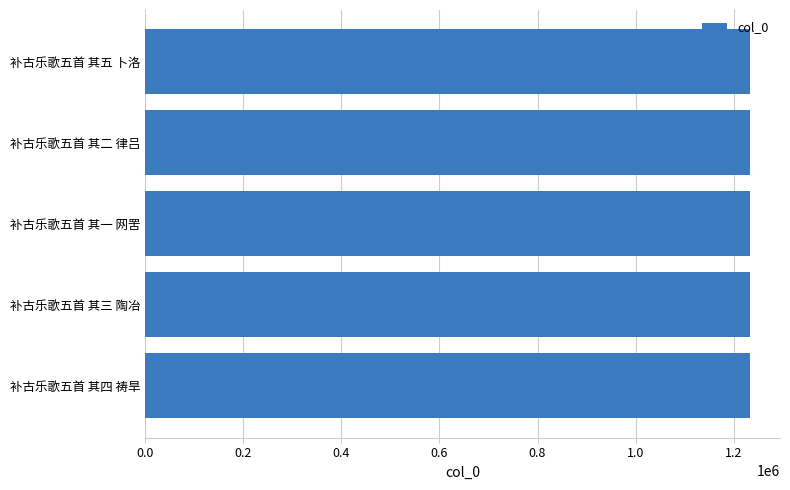

What is the sum of the values at 补古乐歌五首 其四 祷旱 and 补古乐歌五首 其一 网罟?

2466055